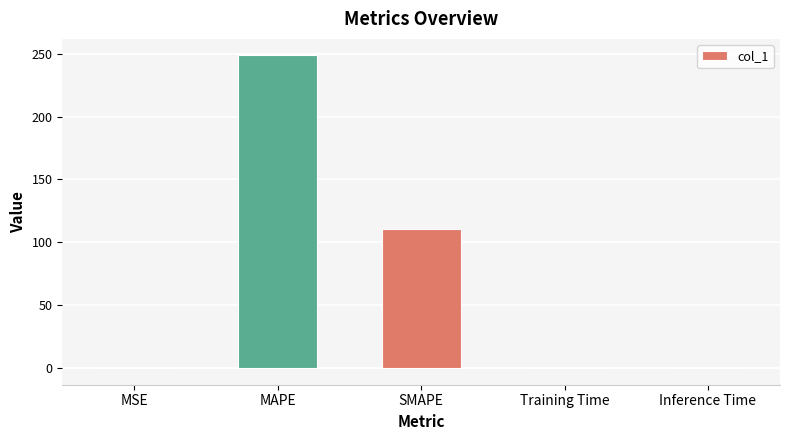

Is it true that the value at SMAPE is 110.9?

True